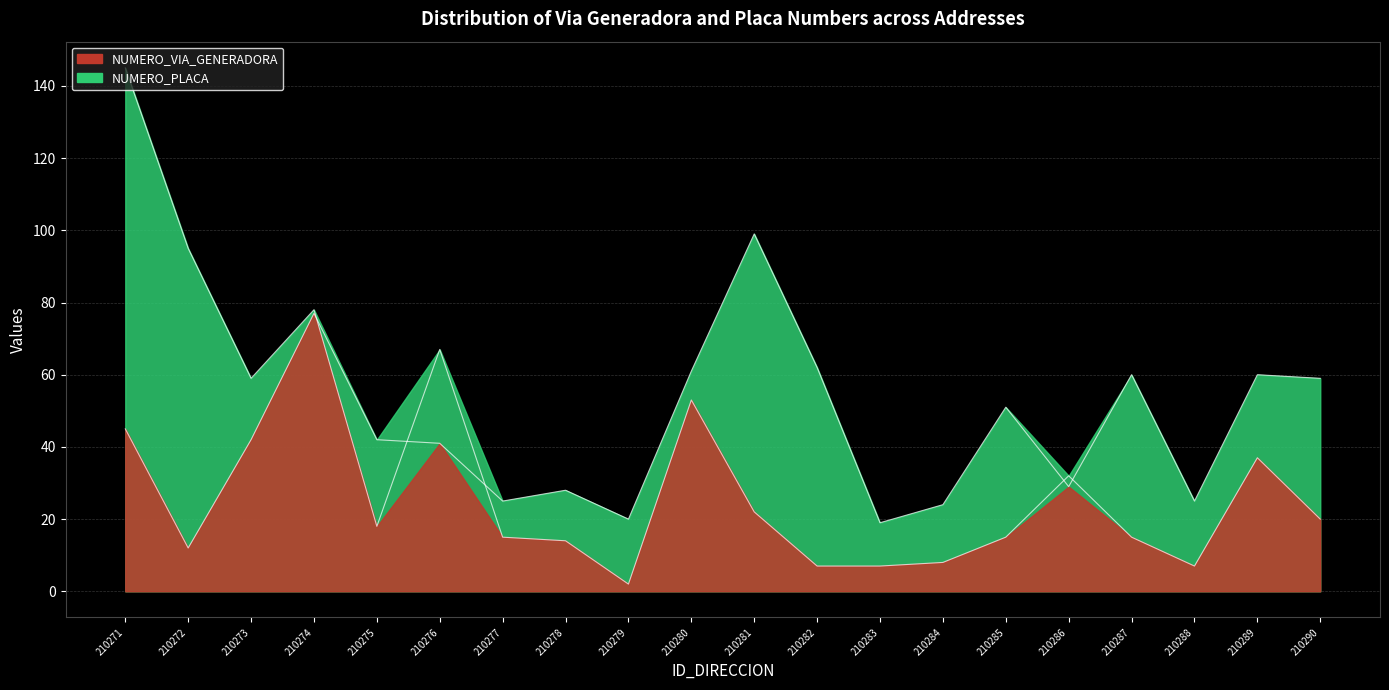

What is the minimum value shown in the chart?

2